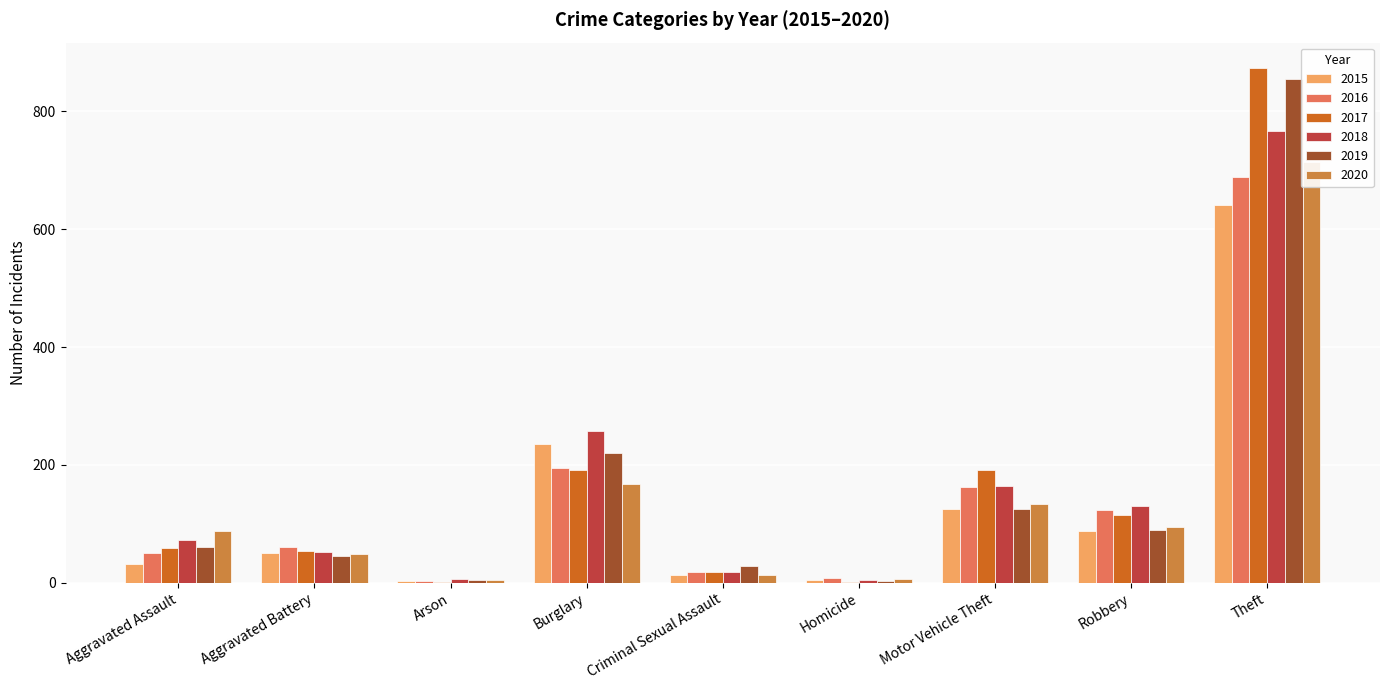

What is the label of the 4th bar from the left?

Burglary